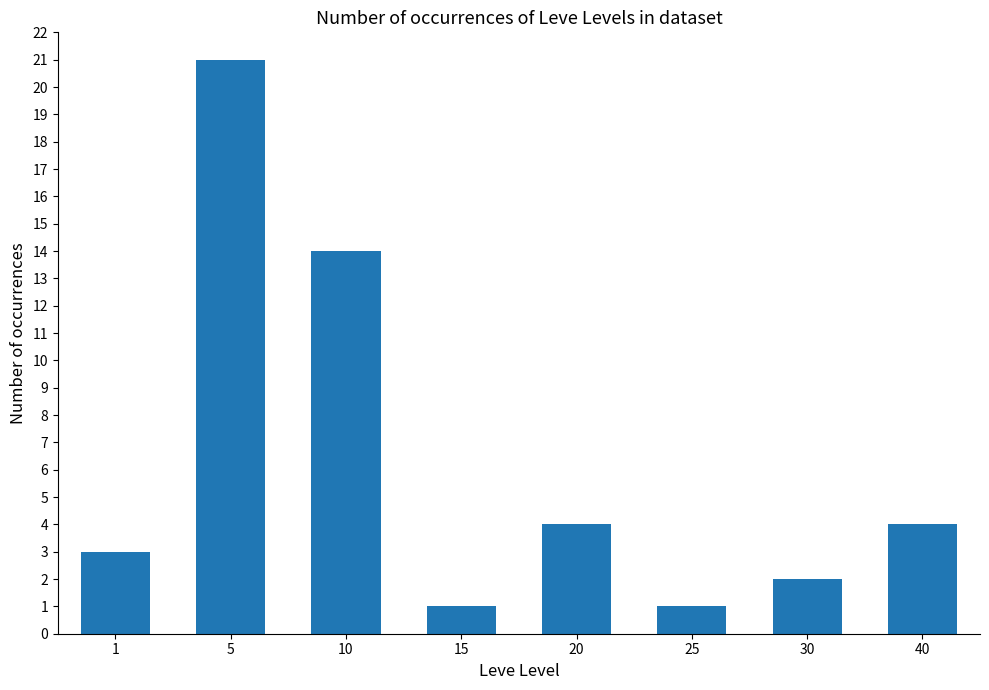

What value does the data have at 20, to the nearest 5?

5